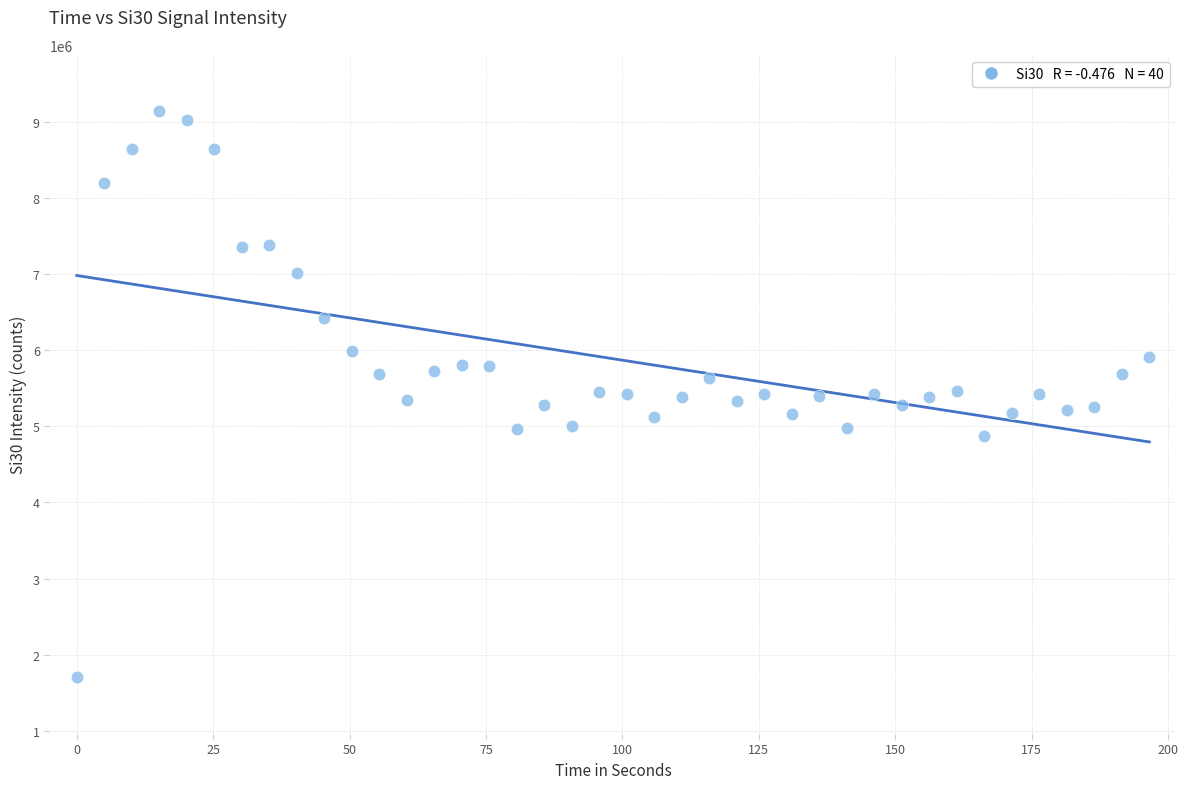

What is the range of Y values (max minus min)?

7430821.2